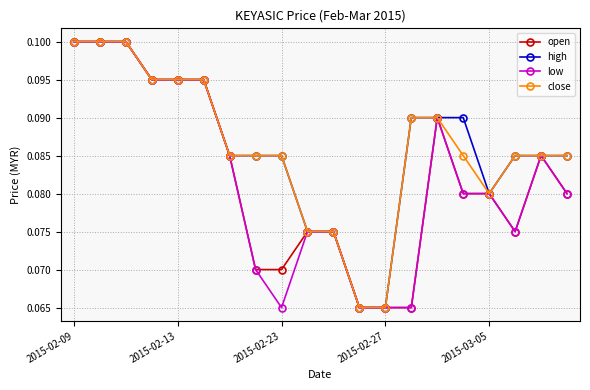

At how many categories does at least one series exceed 0?

20